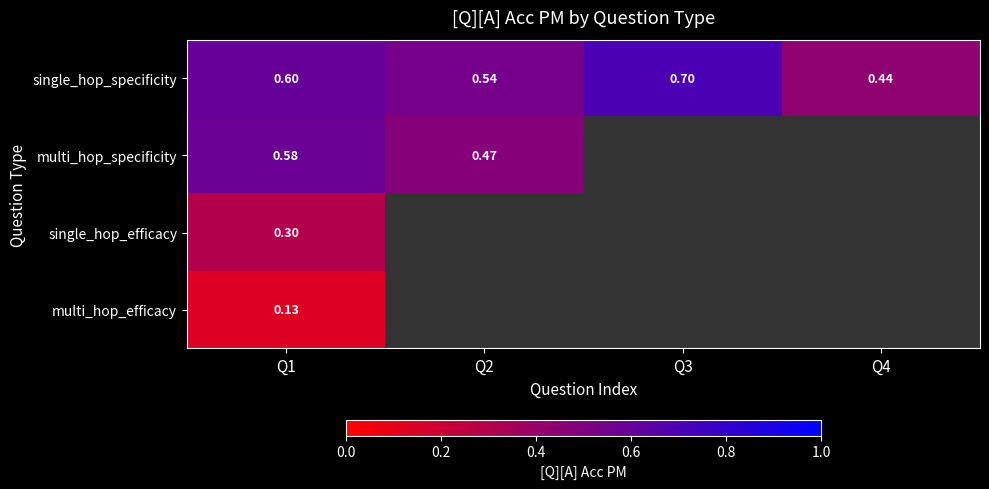

Which series has the widest spread of values?

single_hop_specificity